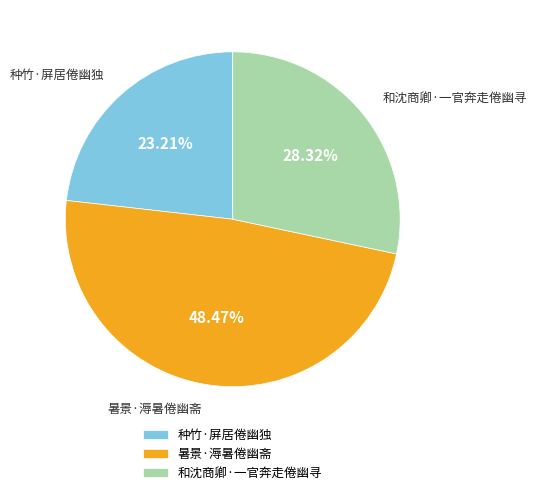

What is the ratio of the value at 种竹·屏居倦幽独 to the value at 暑景·溽暑倦幽斋?

0.5